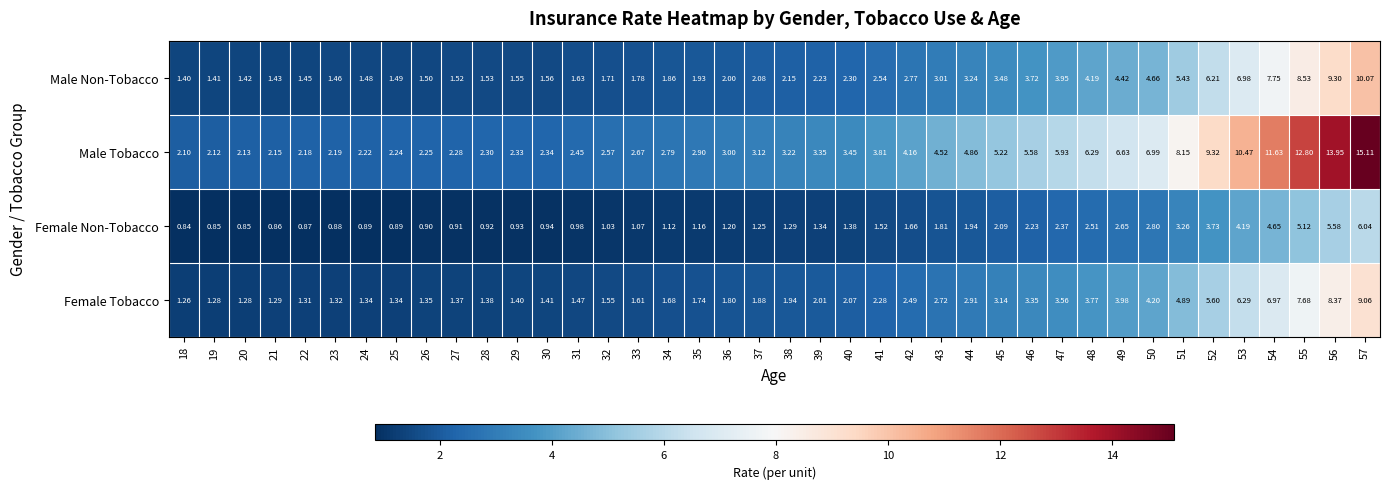

Which series has the largest range (max minus min)?

Male Tobacco